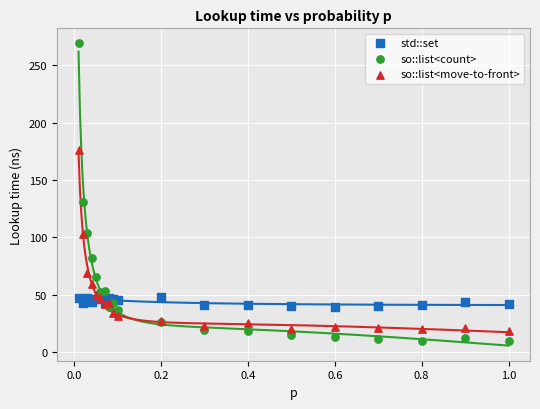

Which series has the widest spread of Y values?

so::list<count>